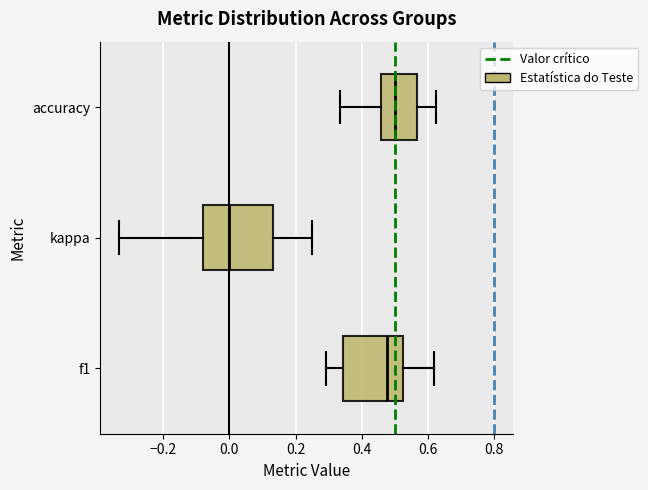

Which box's median line is the furthest to the right?

accuracy